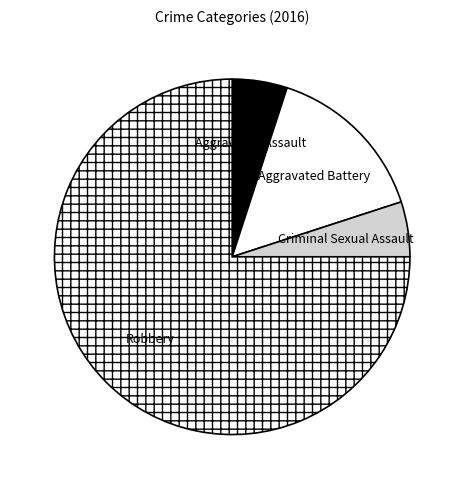

Do Aggravated Assault and Aggravated Battery together represent more than half of the pie?

No